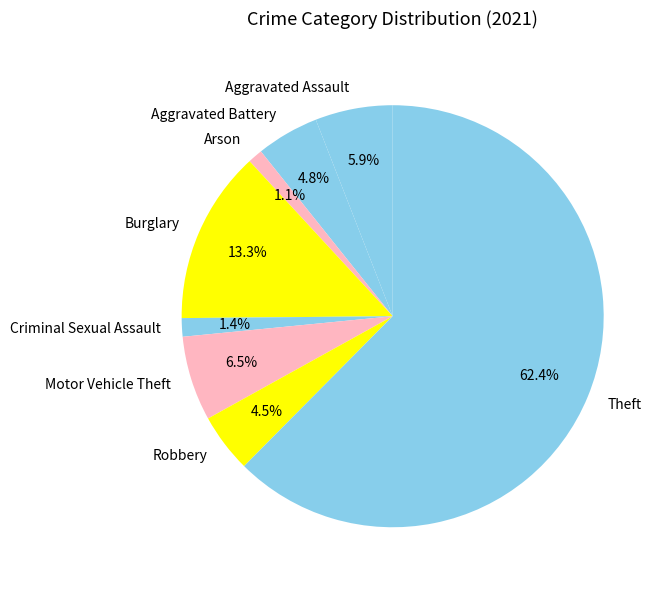

What is the largest slice in the pie chart?

Theft